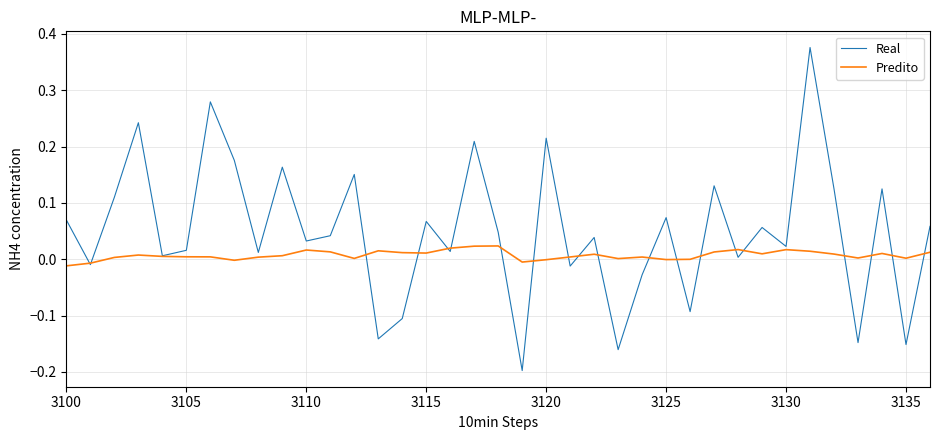

How many lines are shown in the chart?

2